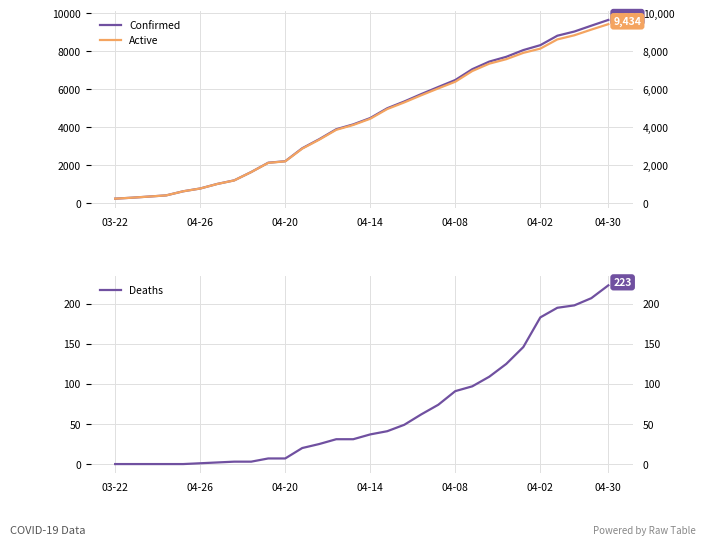

How many lines are shown in the chart?

3